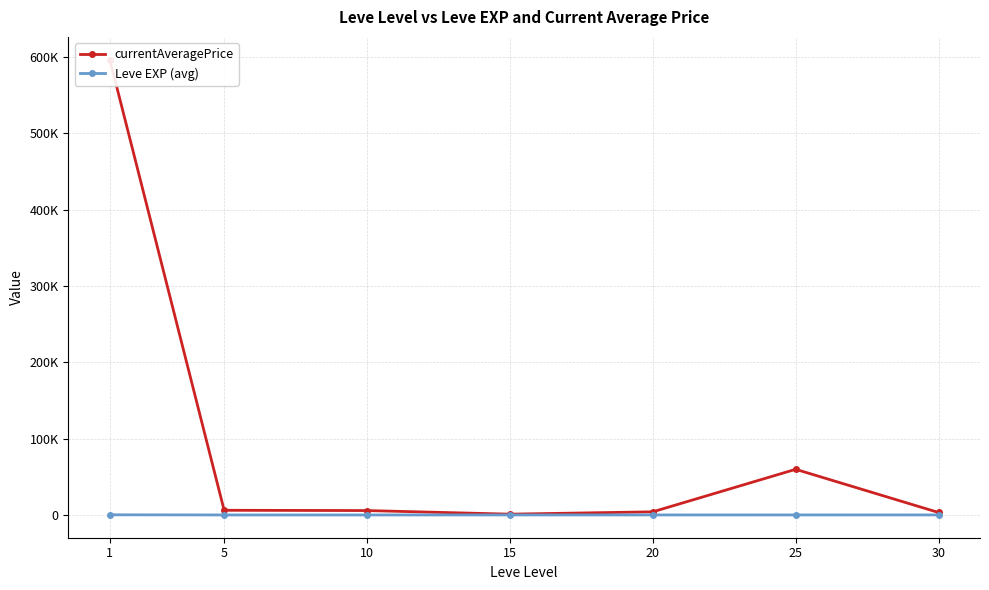

True or false: Leve EXP (avg) and currentAveragePrice cross at least once.

False